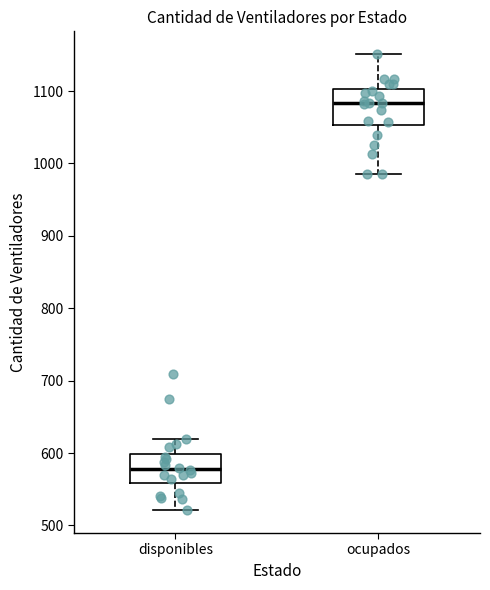

Reading left to right, read every box against the y-axis: the position of its median line, the range the box covers, and the ends of its whiskers. The values are not printed on the chart, so give them approximately, as read against the axis.

disponibles: median 580, box 560 to 600, whiskers 520 to 620
ocupados: median 1080, box 1050 to 1100, whiskers 990 to 1150